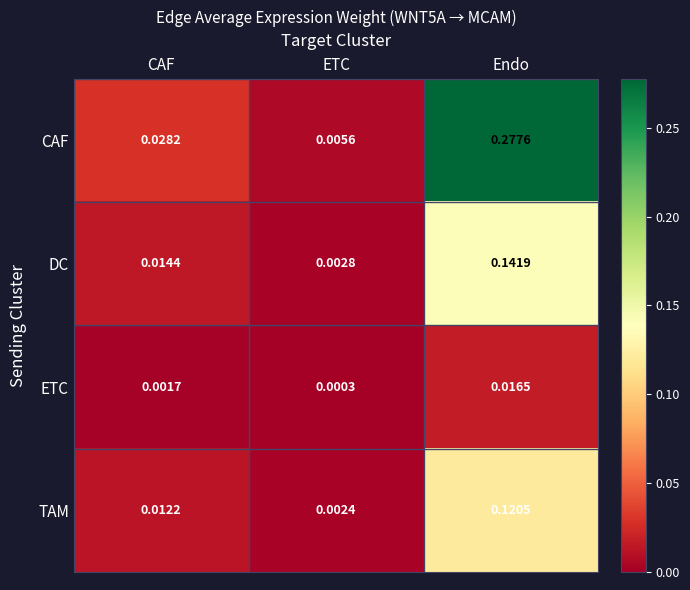

Which series has the largest range (max minus min)?

CAF